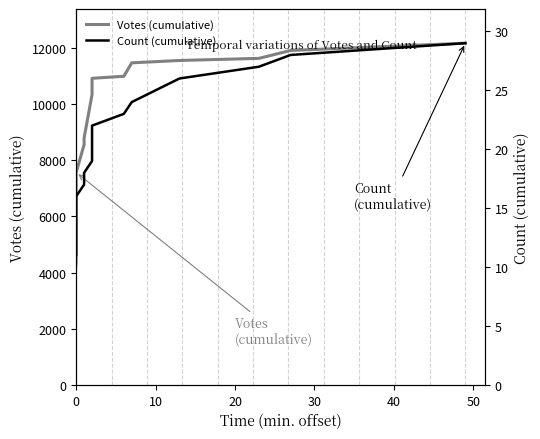

The Count (cumulative) series shows 14 at 14. True or false?

False